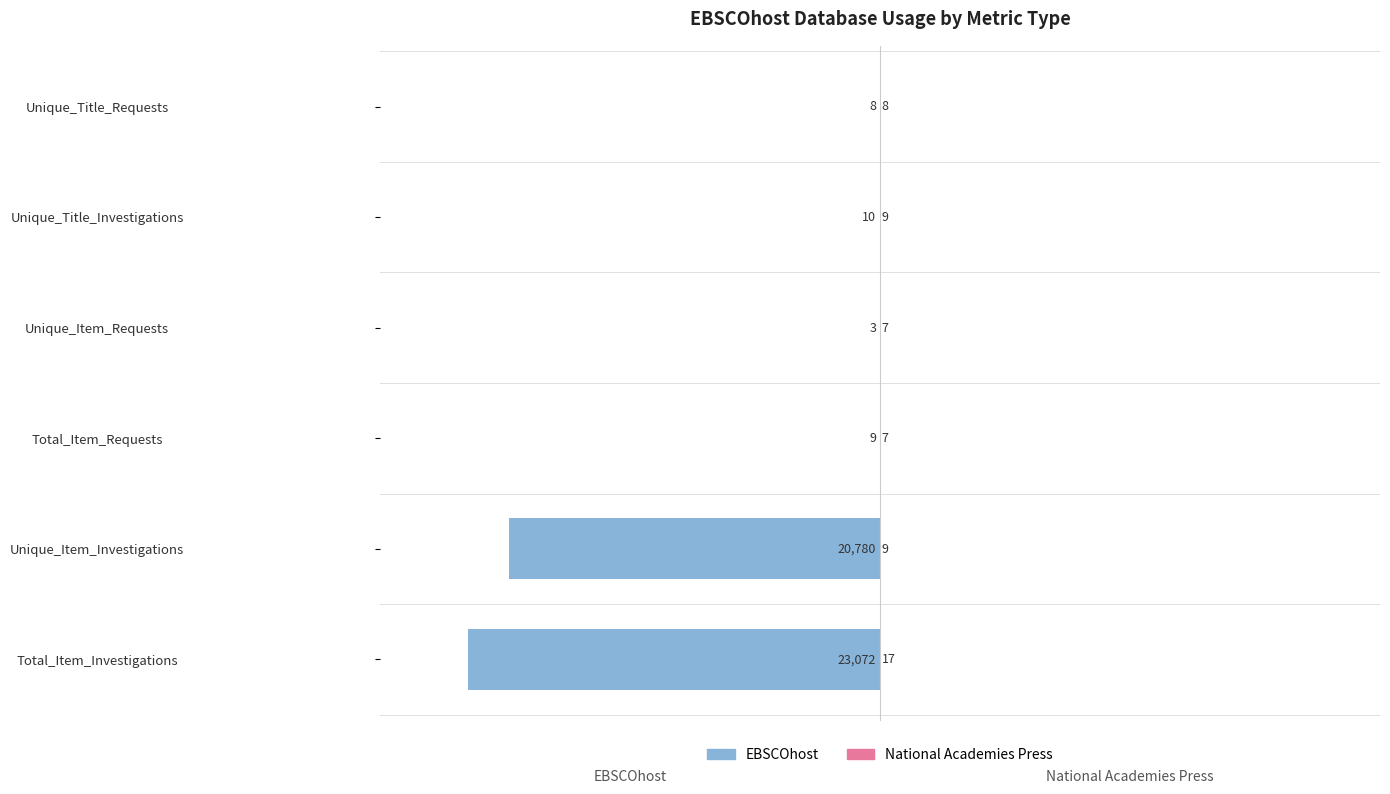

Where does the EBSCOhost series first go above -9?

Unique_Item_Requests